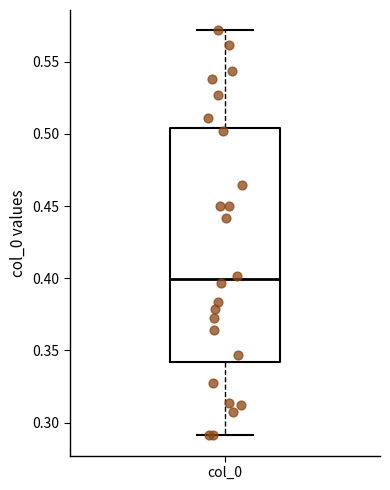

Read this box plot against the y-axis: the position of the median line, the range covered by the box, and the ends of both whiskers. The values are not printed on the chart, so give them approximately, as read against the axis.

median 0.400, box 0.340 to 0.505, whiskers 0.290 to 0.570